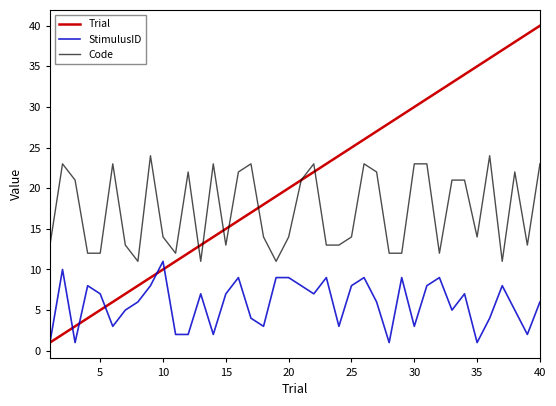

Which series has the largest total across all categories?

Trial